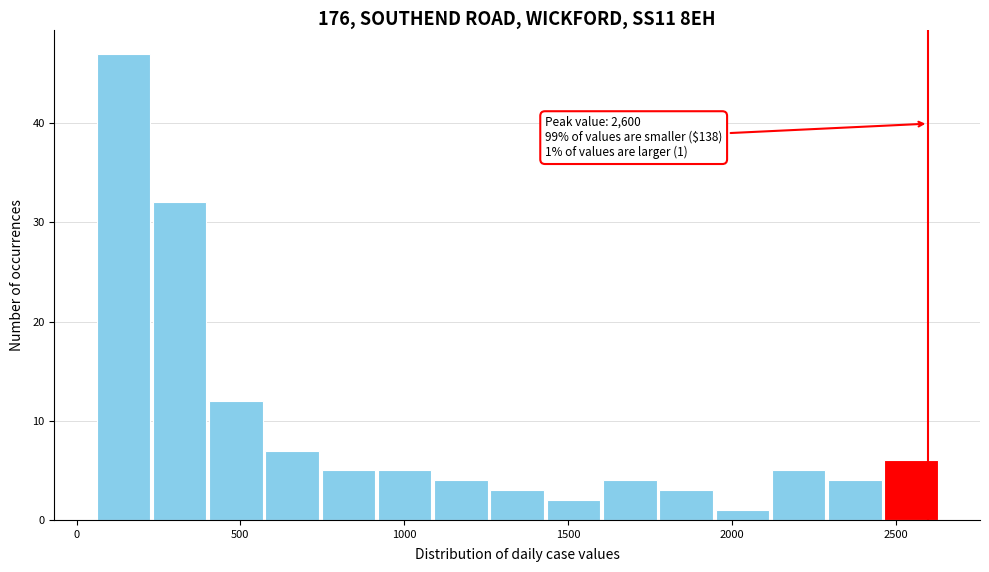

Around what value on the x-axis is the tallest bar? Give the approximate position of its centre, as read against the axis.

150